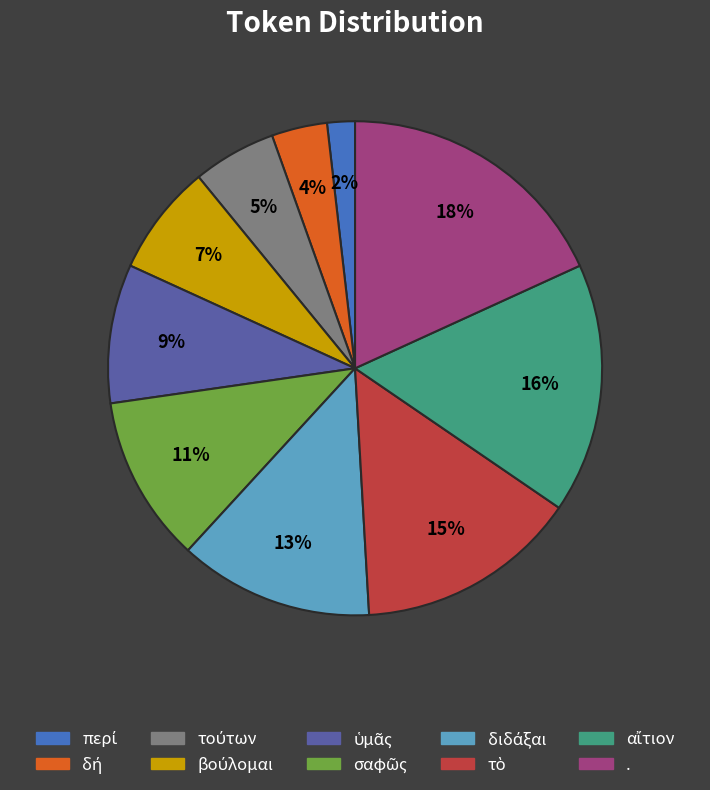

To the nearest percent, what is the average slice percentage?

10%